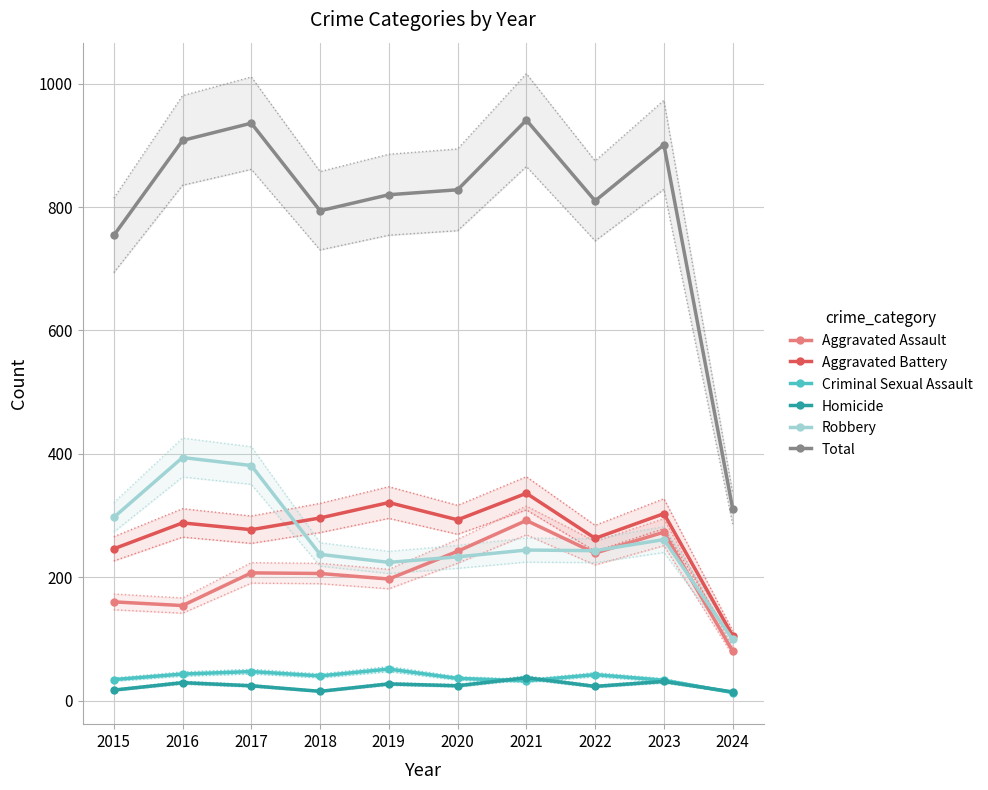

Rank the series by their maximum value, from highest to lowest.

Total, Robbery, Aggravated Battery, Aggravated Assault, Criminal Sexual Assault, Homicide